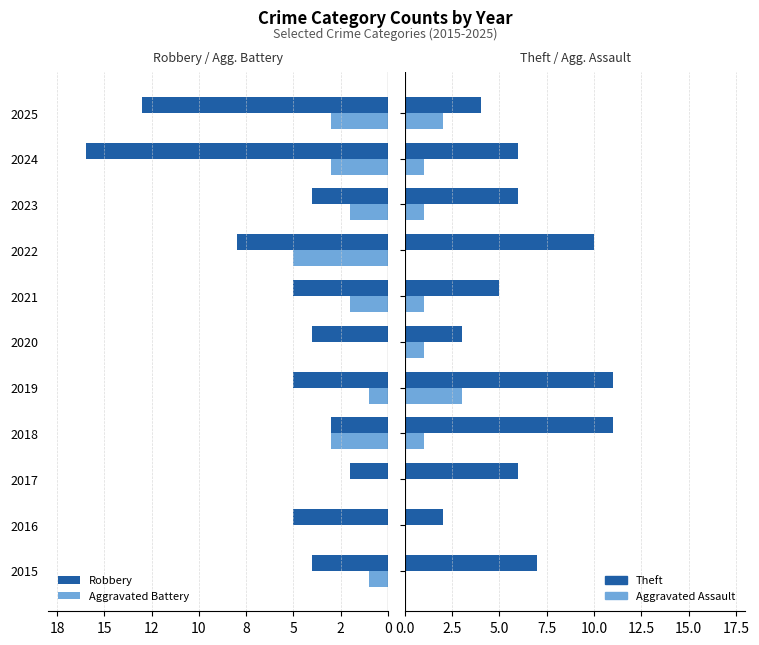

What is the highest value of the Aggravated Assault series?

3